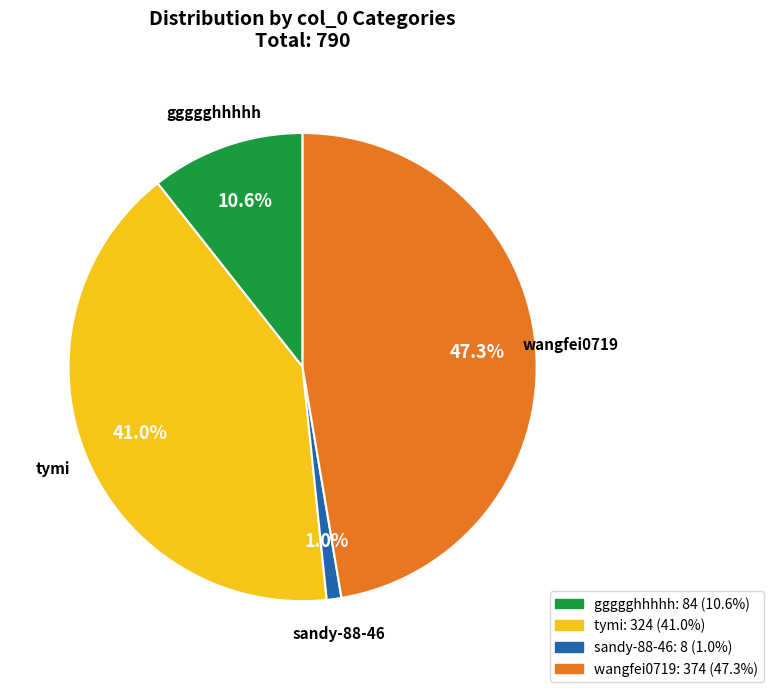

True or false: wangfei0719 accounts for 38% of the total.

False